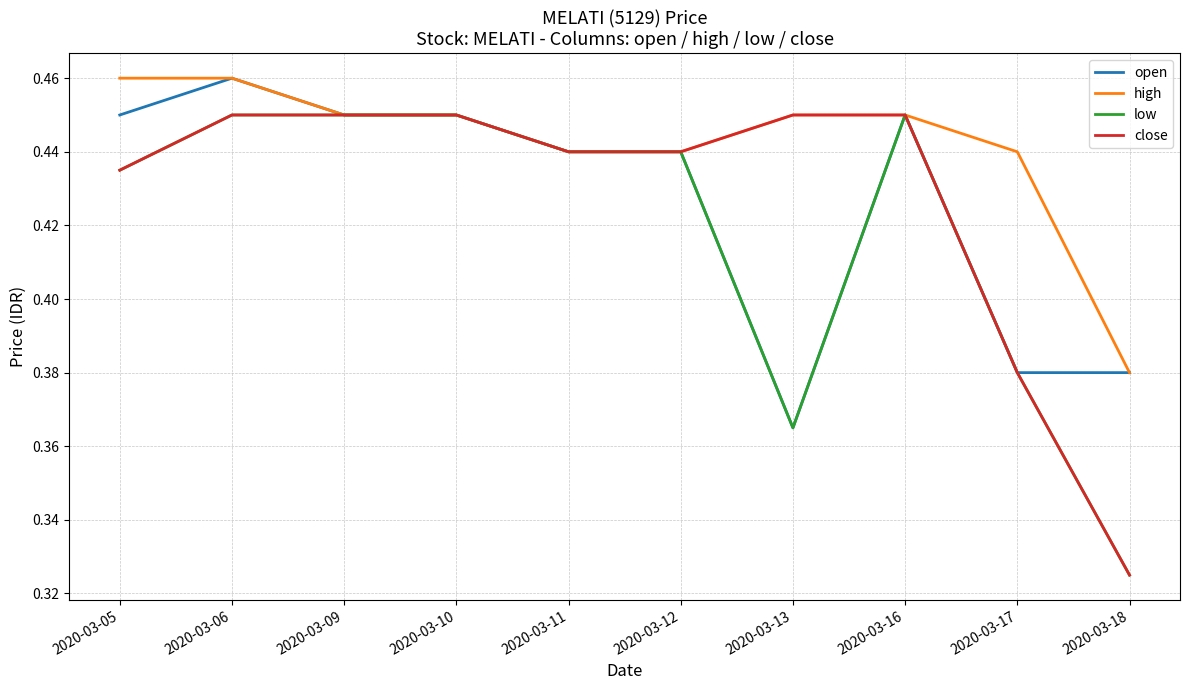

At which label does close reach its minimum?

2020-03-18